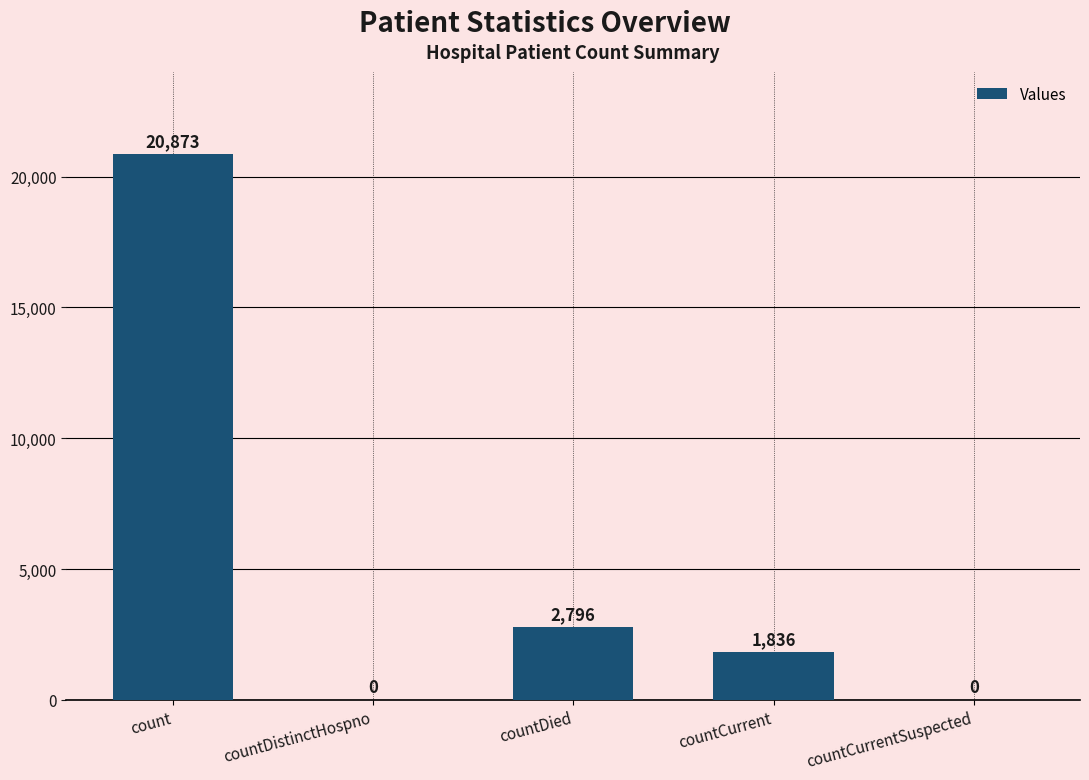

The chart shows a value of 1836 at countCurrent. True or false?

True